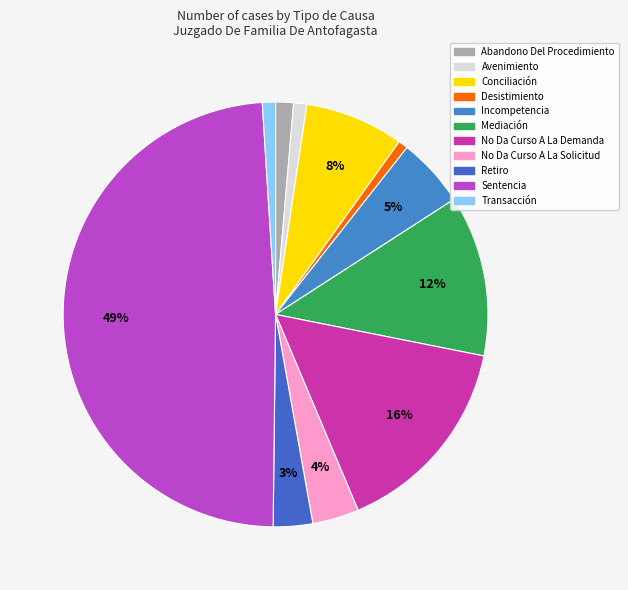

Between No Da Curso A La Solicitud and Retiro, which is larger?

No Da Curso A La Solicitud